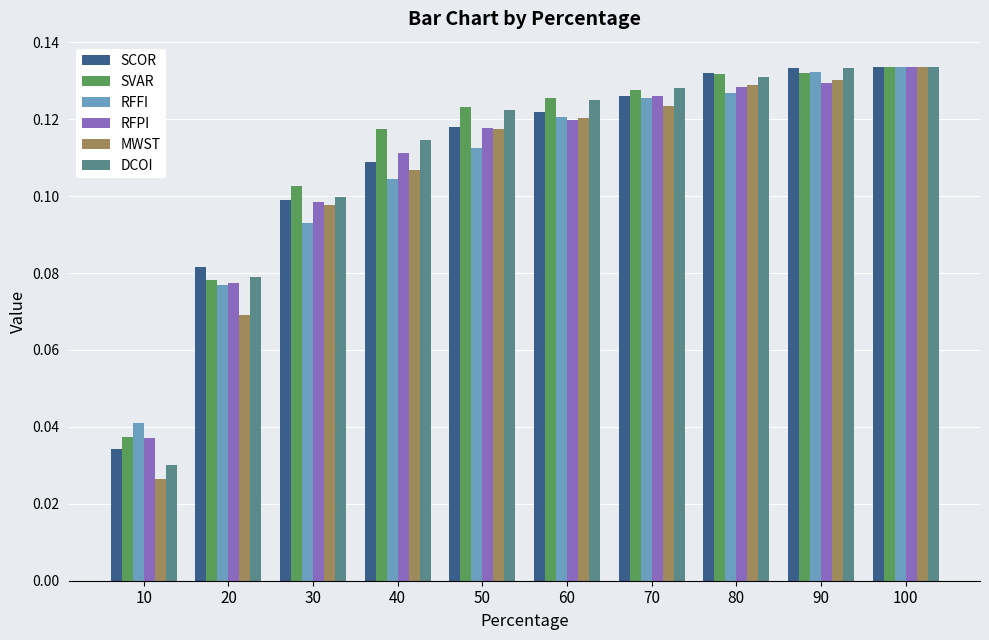

At which label does RFFI reach its minimum?

10